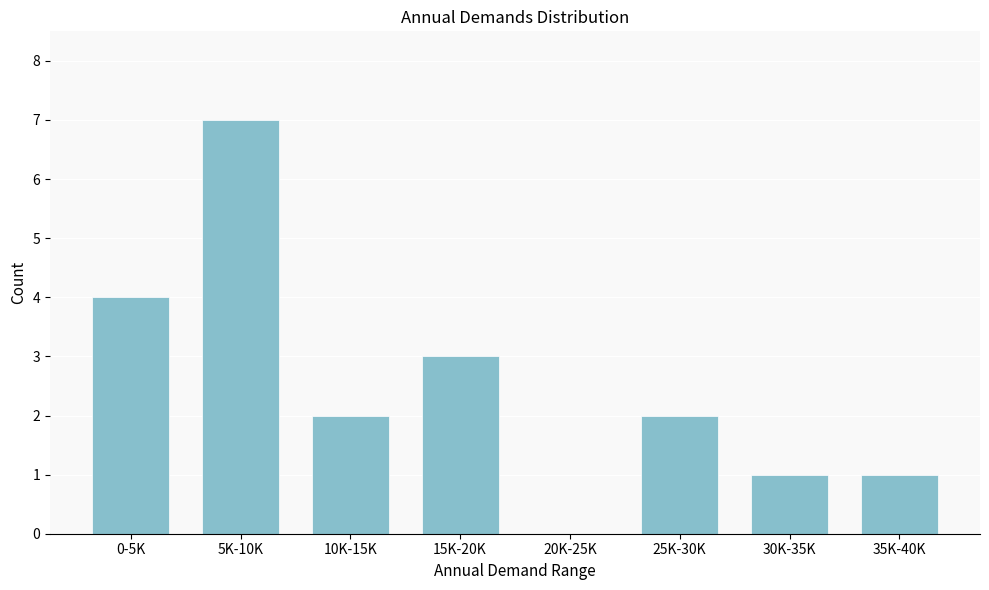

Reading left to right, transcribe all the data shown in this chart.

0-5K=4	5K-10K=7	10K-15K=2	15K-20K=3	20K-25K=0	25K-30K=2	30K-35K=1	35K-40K=1